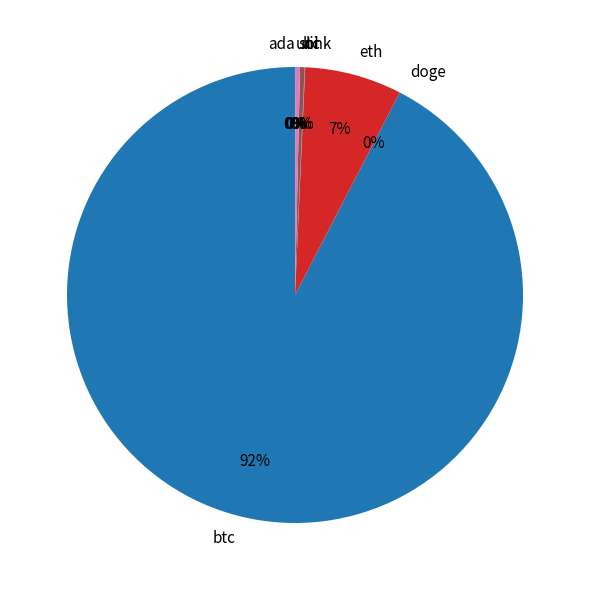

True or false: ltc accounts for 0% of the total.

True